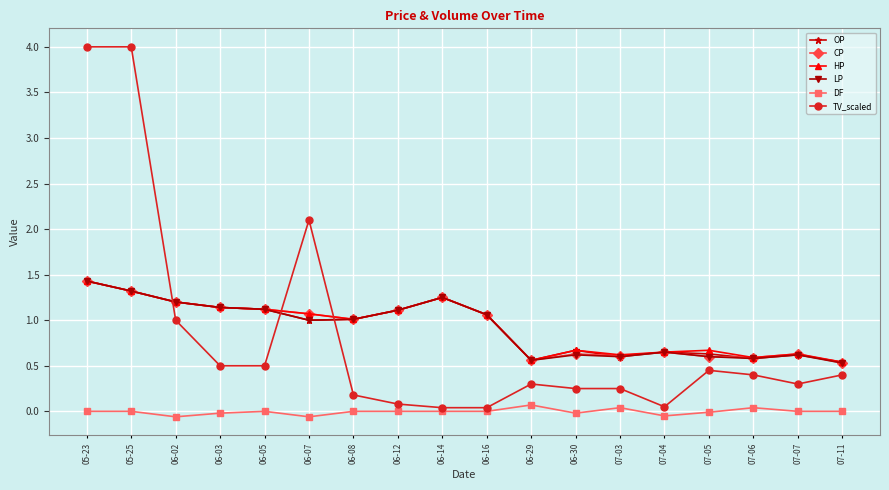

What is the sum of the HP values at 06-08 and 06-07?

2.1